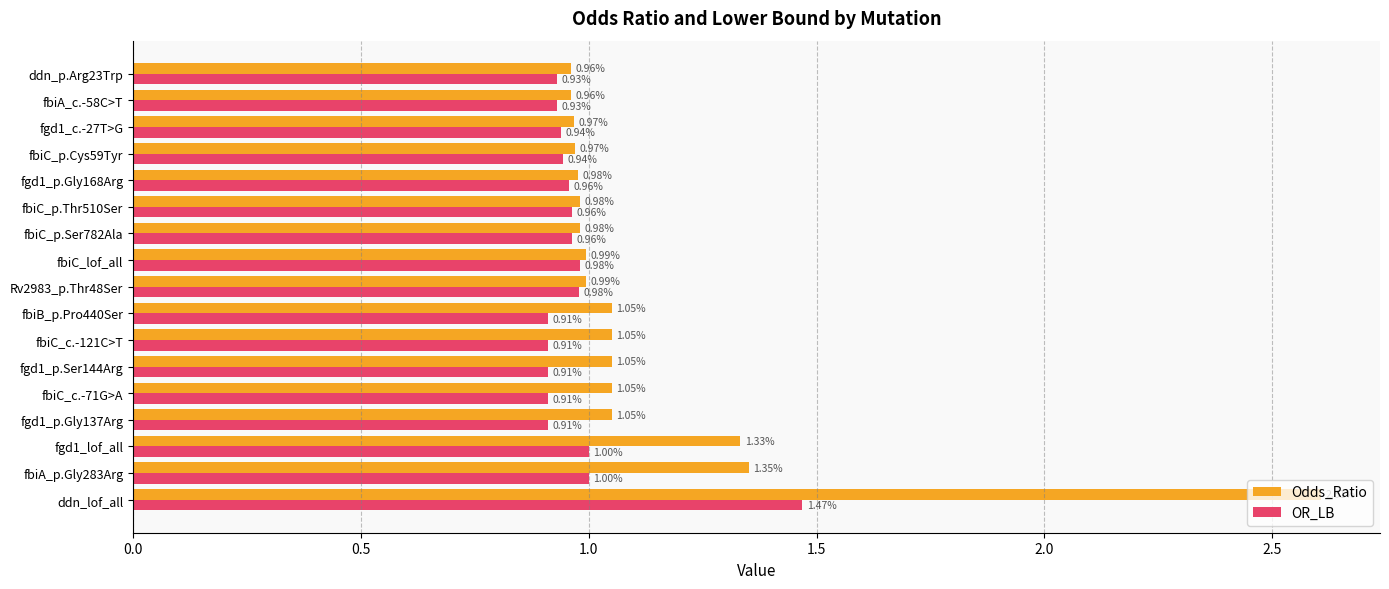

Which series has the widest spread of values?

Odds_Ratio